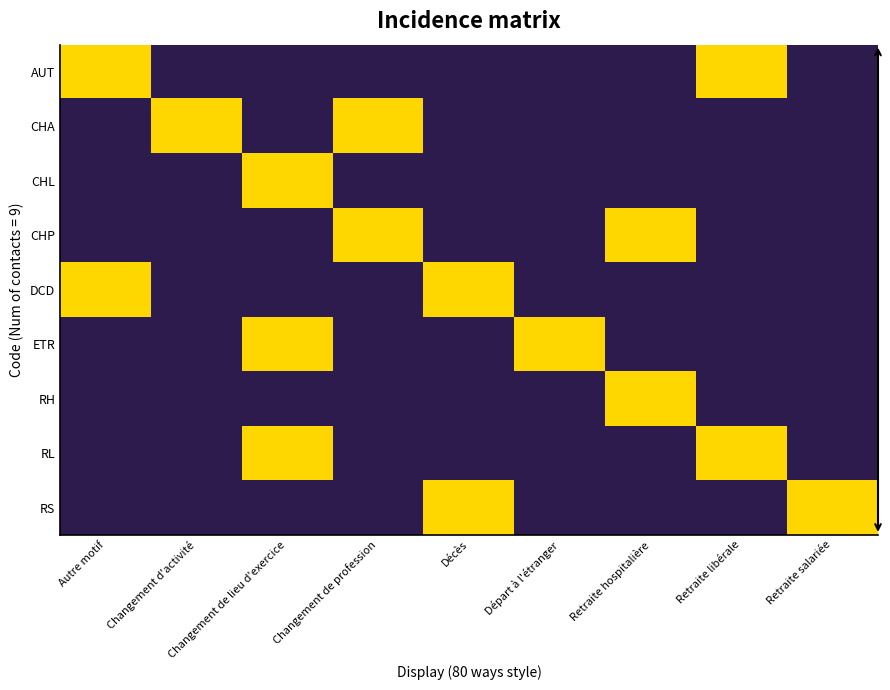

Reading left to right, list all the values displayed in this chart.

AUT: Autre motif=1	Changement d'activité=0	Changement de lieu d'exercice=0	Changement de profession=0	Décès=0	Départ à l'étranger=0	Retraite hospitalière=0	Retraite libérale=1	Retraite salariée=0
CHA: Autre motif=0	Changement d'activité=1	Changement de lieu d'exercice=0	Changement de profession=1	Décès=0	Départ à l'étranger=0	Retraite hospitalière=0	Retraite libérale=0	Retraite salariée=0
CHL: Autre motif=0	Changement d'activité=0	Changement de lieu d'exercice=1	Changement de profession=0	Décès=0	Départ à l'étranger=0	Retraite hospitalière=0	Retraite libérale=0	Retraite salariée=0
CHP: Autre motif=0	Changement d'activité=0	Changement de lieu d'exercice=0	Changement de profession=1	Décès=0	Départ à l'étranger=0	Retraite hospitalière=1	Retraite libérale=0	Retraite salariée=0
DCD: Autre motif=1	Changement d'activité=0	Changement de lieu d'exercice=0	Changement de profession=0	Décès=1	Départ à l'étranger=0	Retraite hospitalière=0	Retraite libérale=0	Retraite salariée=0
ETR: Autre motif=0	Changement d'activité=0	Changement de lieu d'exercice=1	Changement de profession=0	Décès=0	Départ à l'étranger=1	Retraite hospitalière=0	Retraite libérale=0	Retraite salariée=0
RH: Autre motif=0	Changement d'activité=0	Changement de lieu d'exercice=0	Changement de profession=0	Décès=0	Départ à l'étranger=0	Retraite hospitalière=1	Retraite libérale=0	Retraite salariée=0
RL: Autre motif=0	Changement d'activité=0	Changement de lieu d'exercice=1	Changement de profession=0	Décès=0	Départ à l'étranger=0	Retraite hospitalière=0	Retraite libérale=1	Retraite salariée=0
RS: Autre motif=0	Changement d'activité=0	Changement de lieu d'exercice=0	Changement de profession=0	Décès=1	Départ à l'étranger=0	Retraite hospitalière=0	Retraite libérale=0	Retraite salariée=1